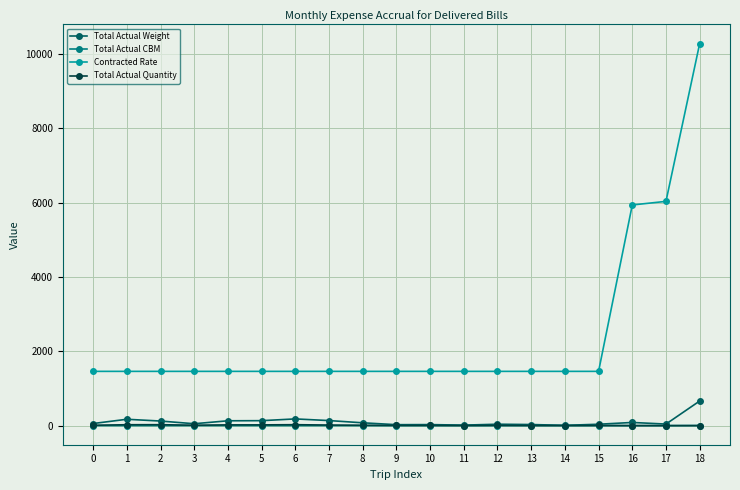

Which series has the widest spread of values?

Contracted Rate